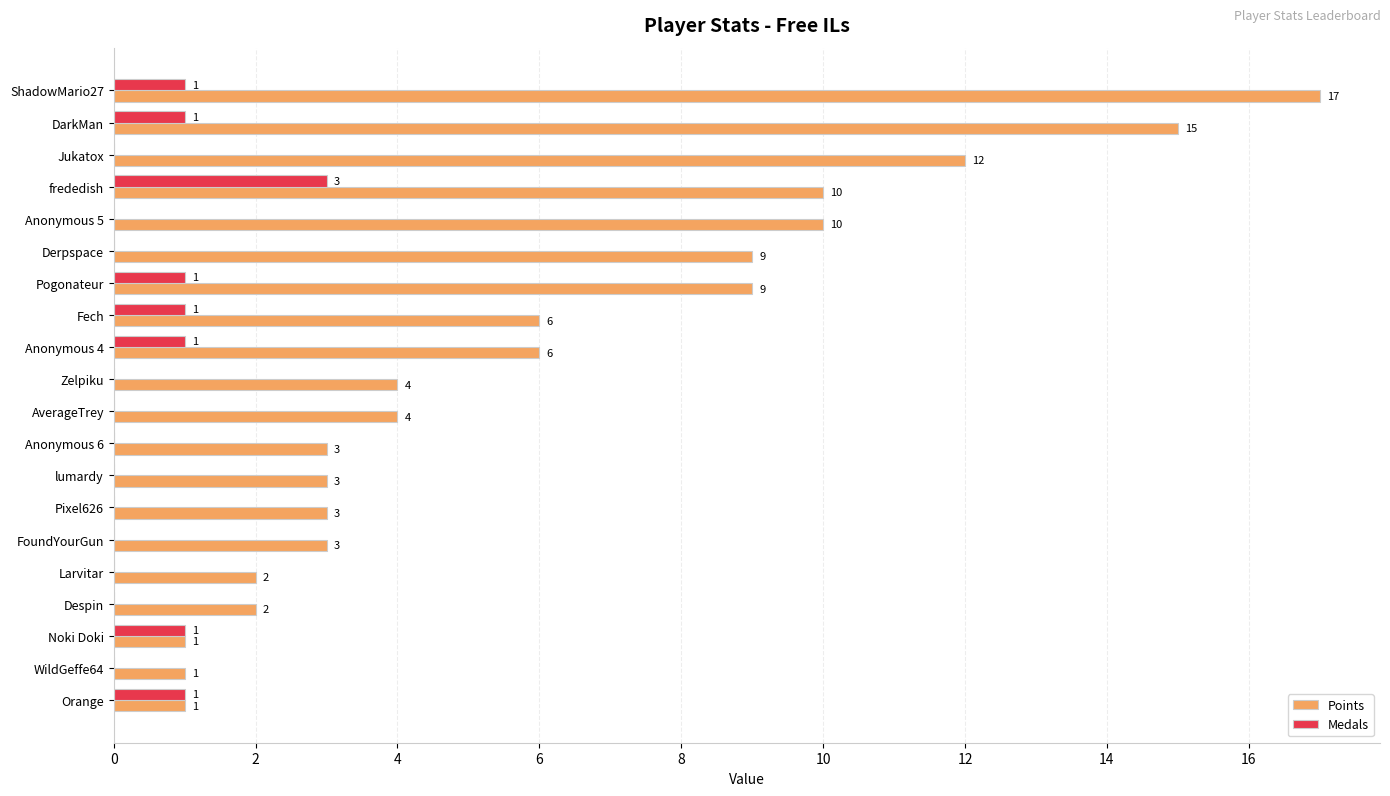

At which category is the sum across all series the highest?

ShadowMario27